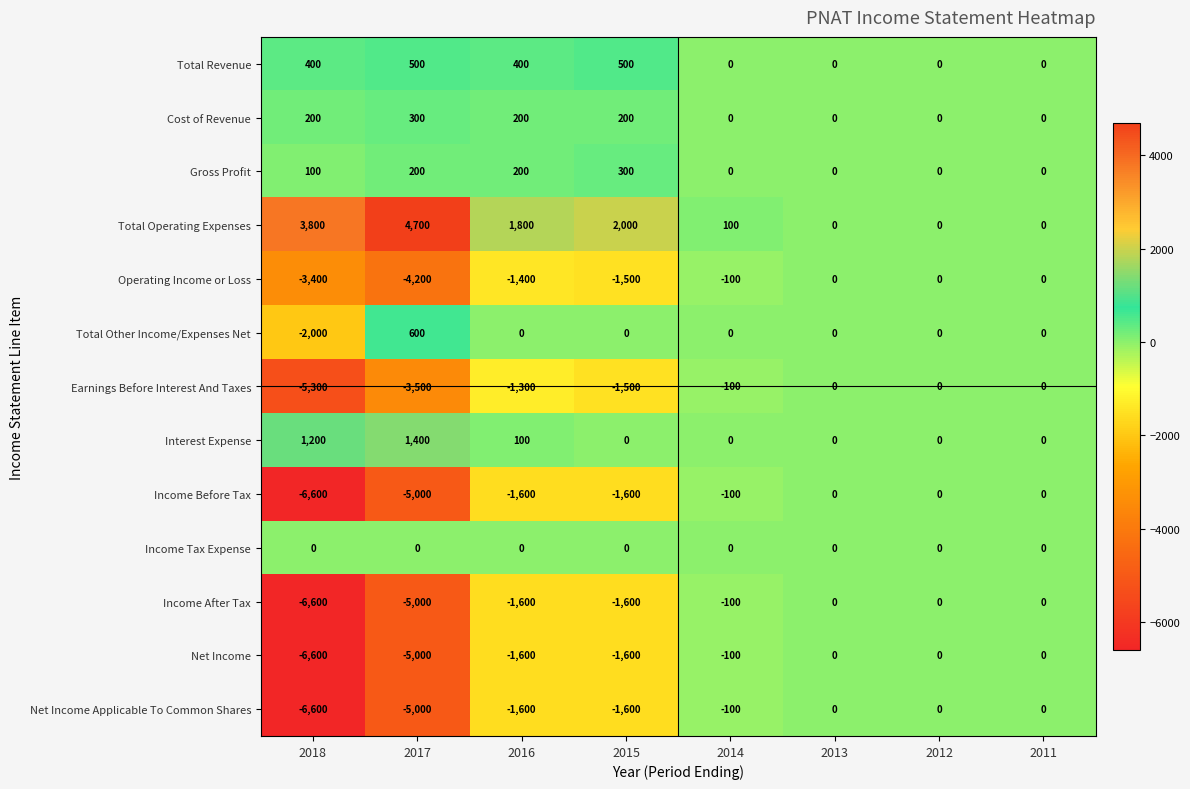

What is the difference between the maximum and minimum values in the Interest Expense series?

1400